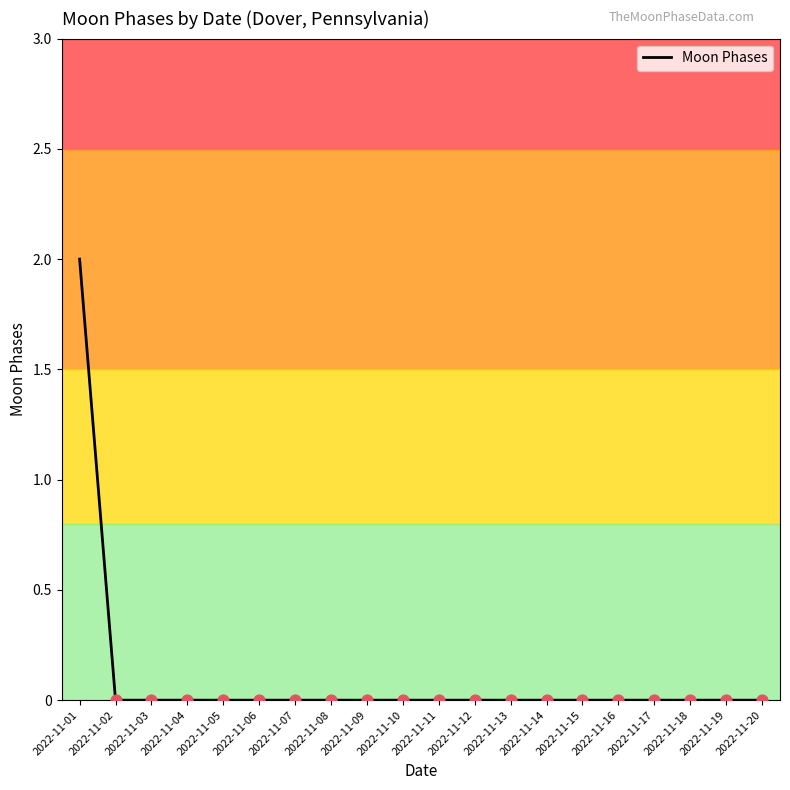

At which category does the chart reach its peak across all series?

2022-11-01